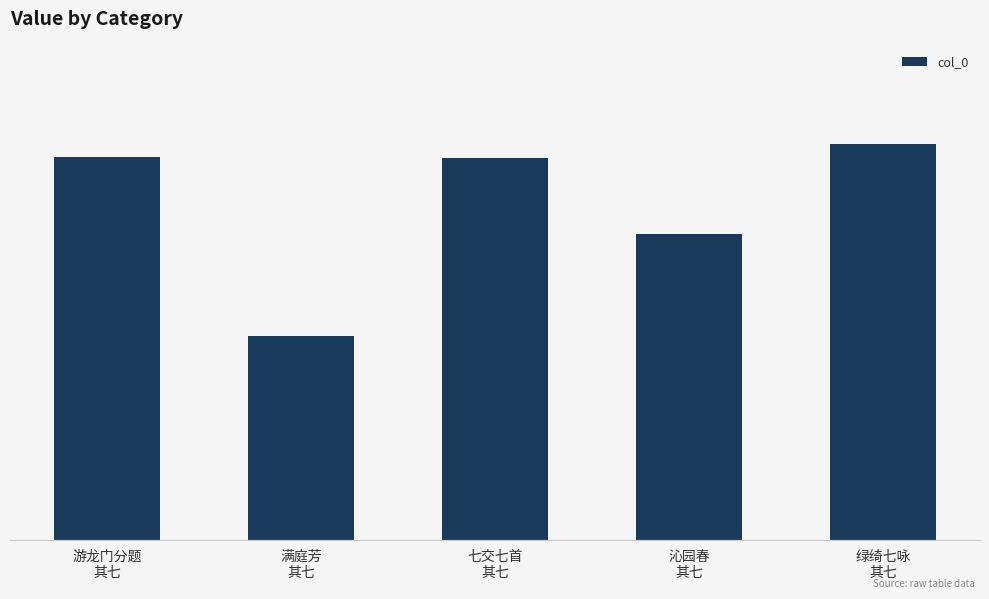

Where is the data nearest to the value 748475?

沁园春
其七